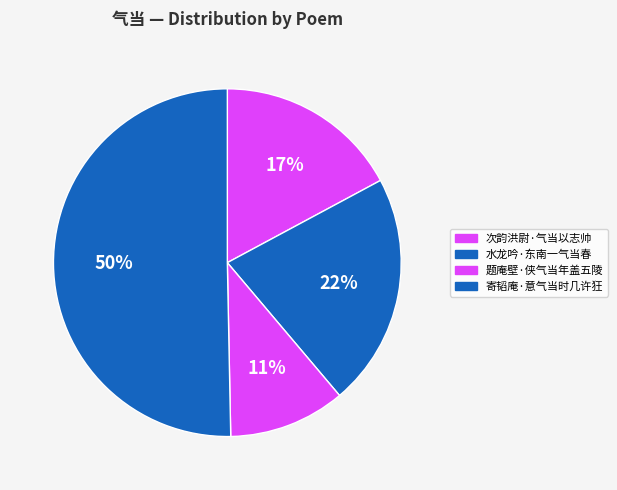

Count the number of slices in the pie.

4